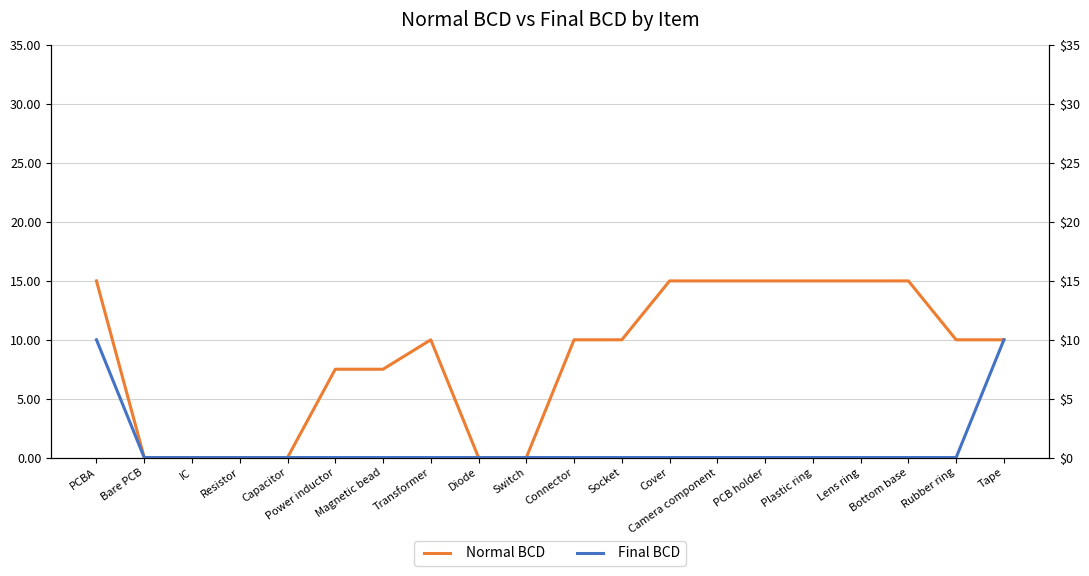

How many lines are shown in the chart?

2